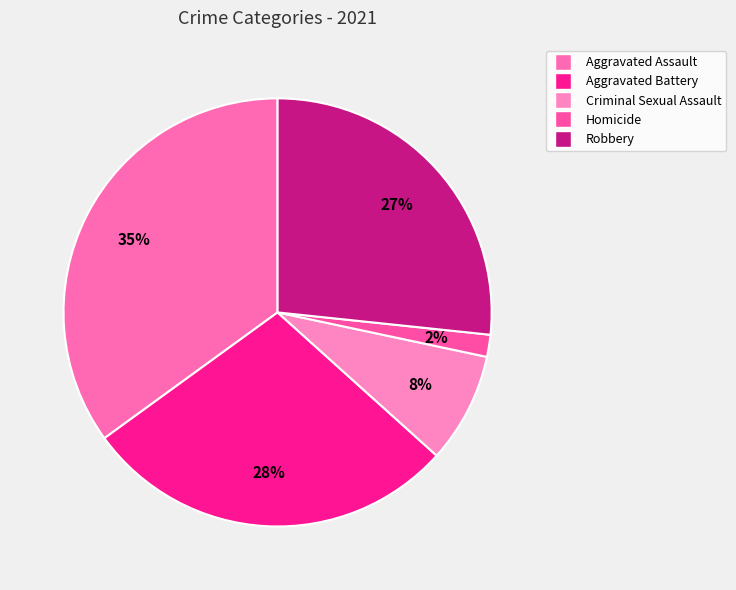

What percentage is the Aggravated Battery slice, to the nearest percent?

28%